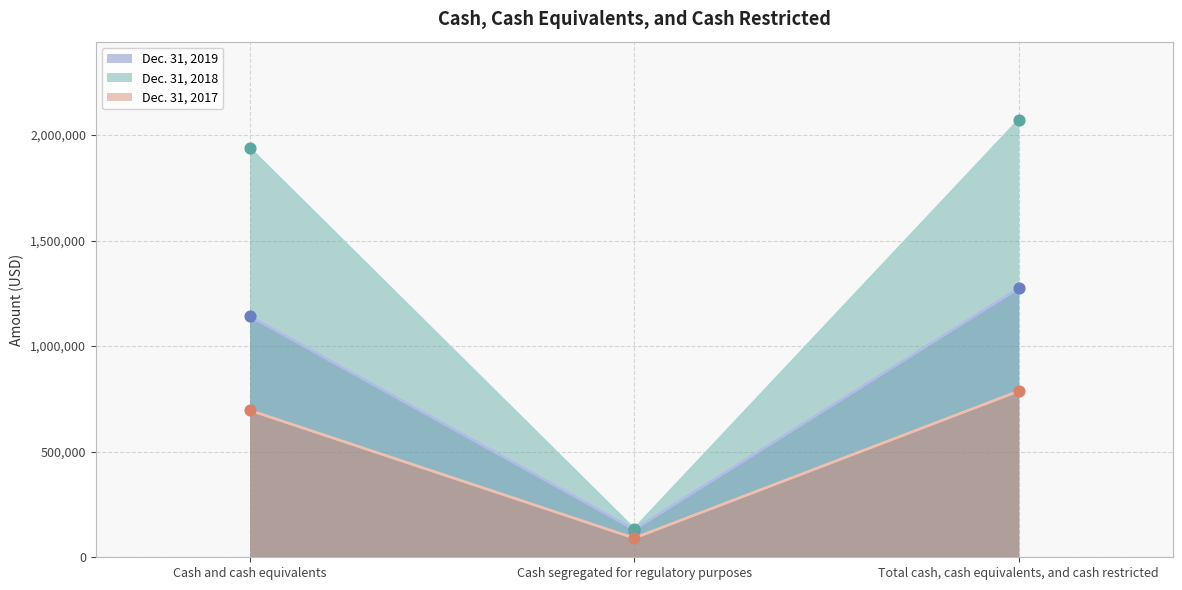

At how many categories does at least one series exceed 1779703?

2